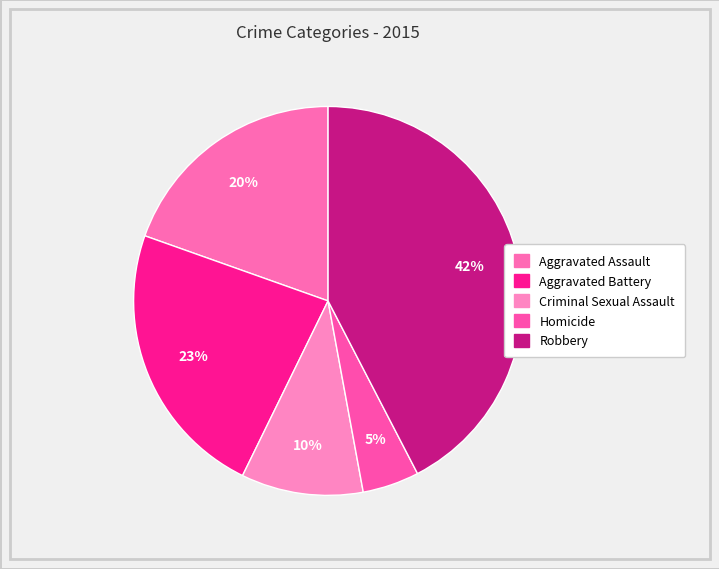

Is it true that Homicide is 5% of the pie?

True